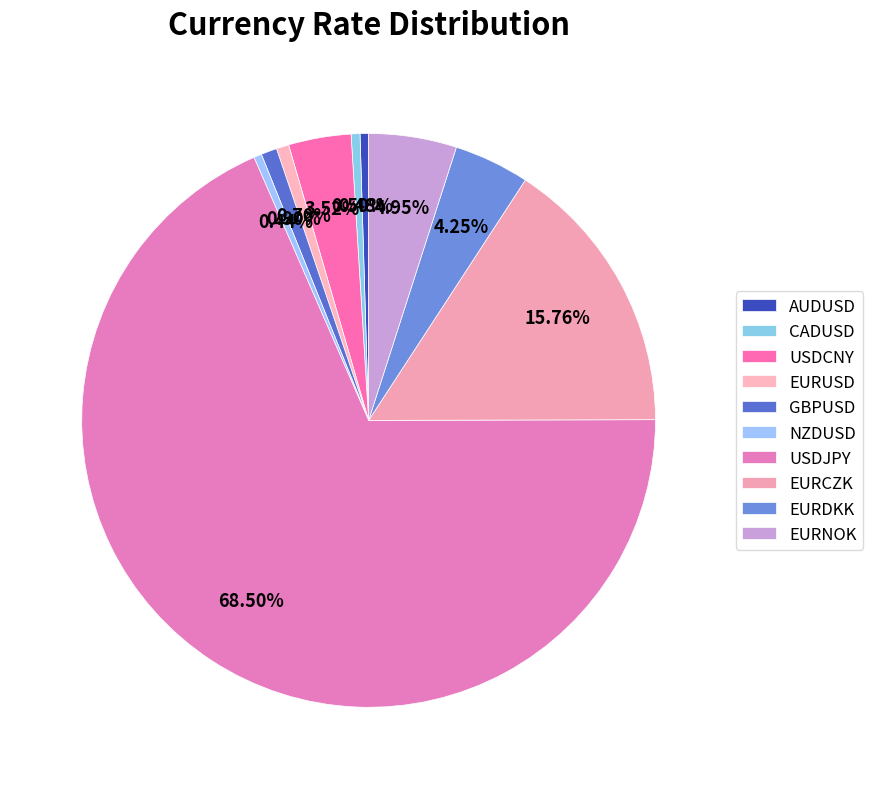

Combined, do USDJPY and EURUSD account for over 50%?

Yes